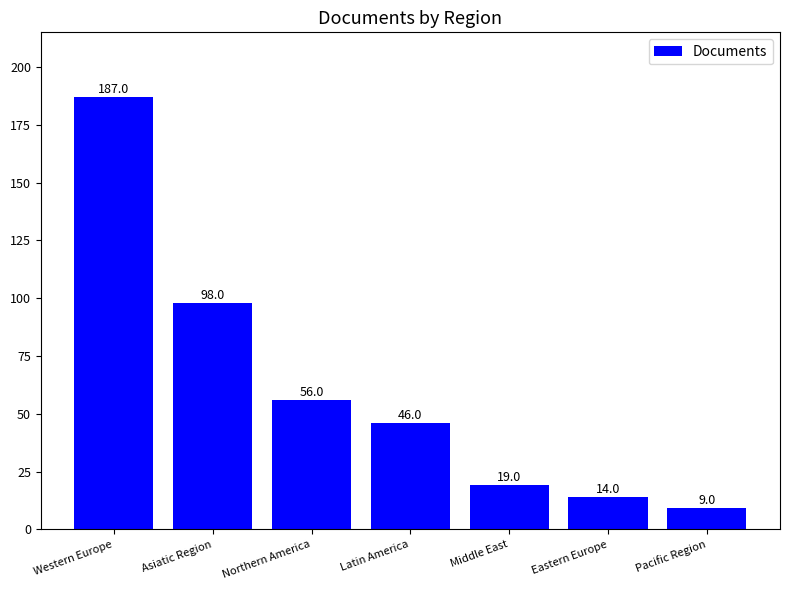

Reading left to right, list all the values displayed in this chart.

187	98	56	46	19	14	9